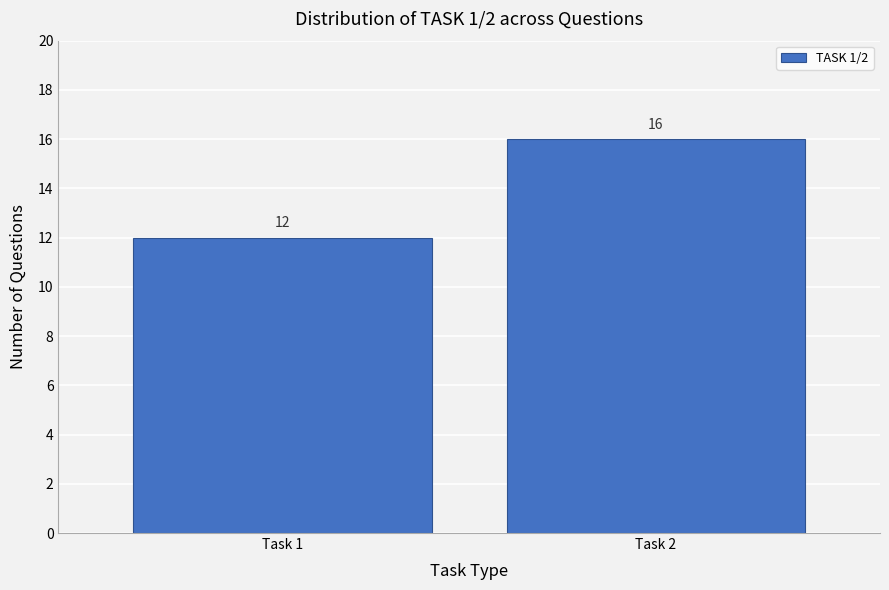

Reading right to left, list all the values displayed in this chart.

16	12